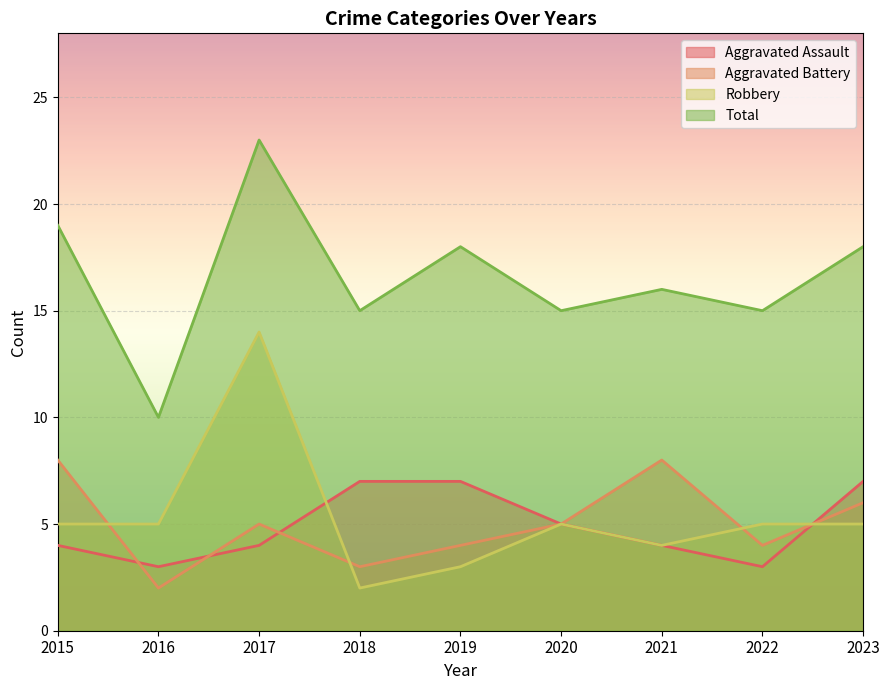

Is it true that Total equals 27 at 2020?

False